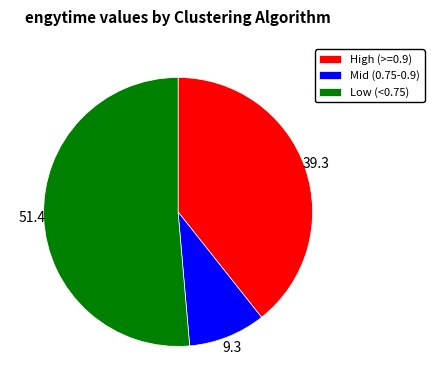

Do High (>=0.9) and Low (<0.75) together represent more than half of the pie?

Yes